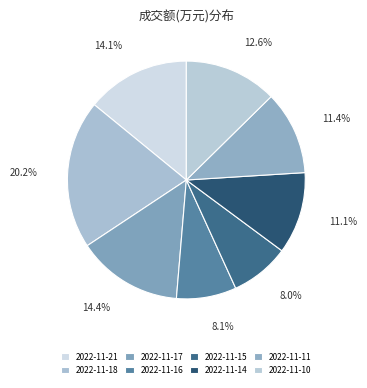

Is the sum of 2022-11-16 and 2022-11-10 greater than half?

No